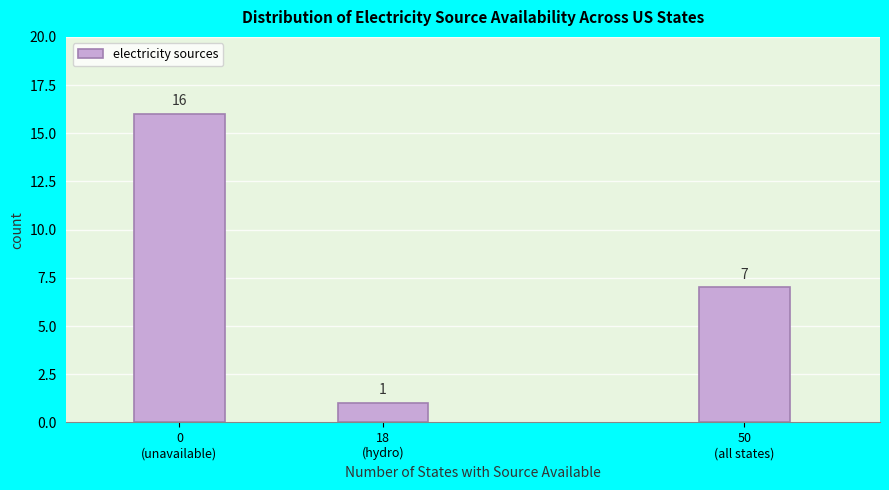

Reading left to right, list all the values displayed in this chart.

16	1	7